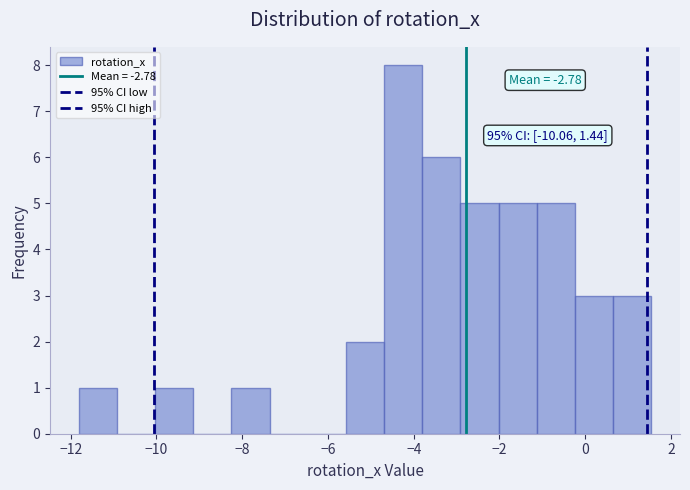

Over which range of the x-axis is the bar tallest?

-4.6 to -3.8